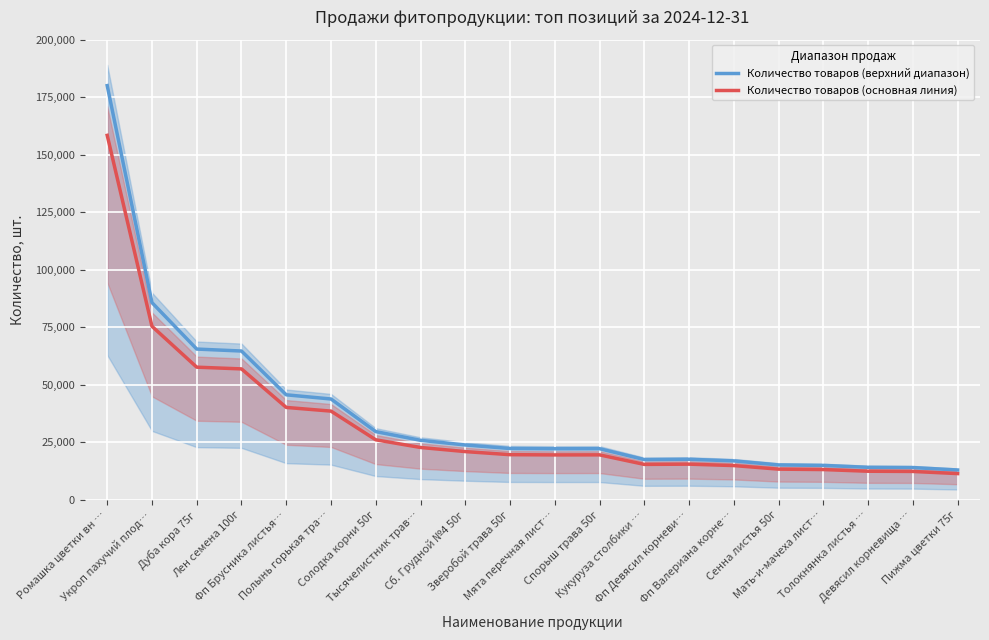

What value does the Количество товаров (верхний диапазон) series have at Фп Валериана корне…?

16983.0